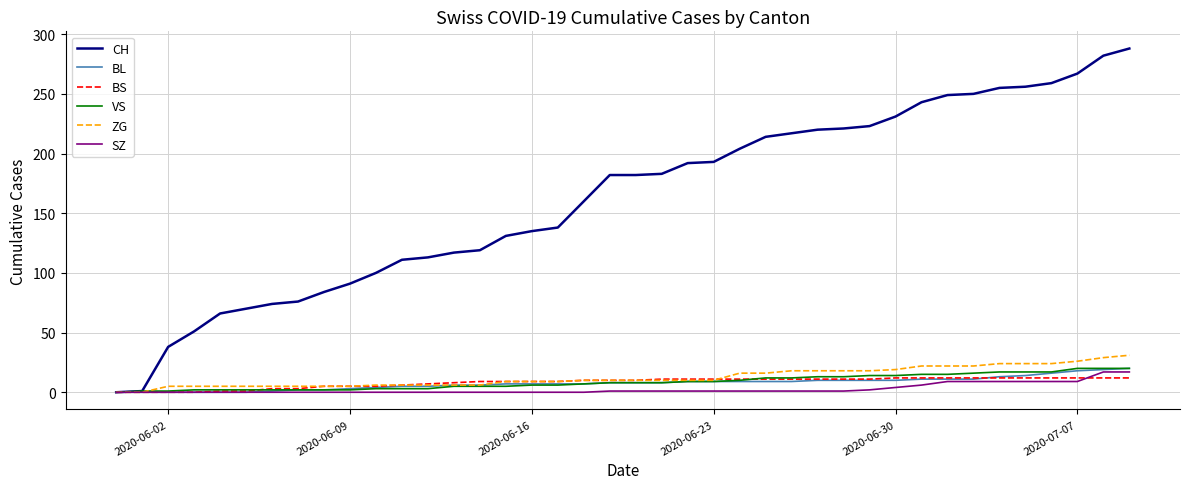

How many lines are shown in the chart?

6